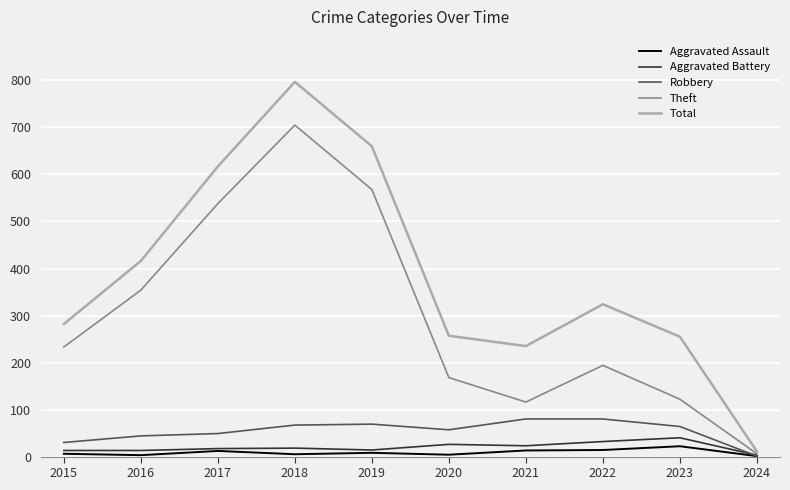

Which series has the largest total across all categories?

Total